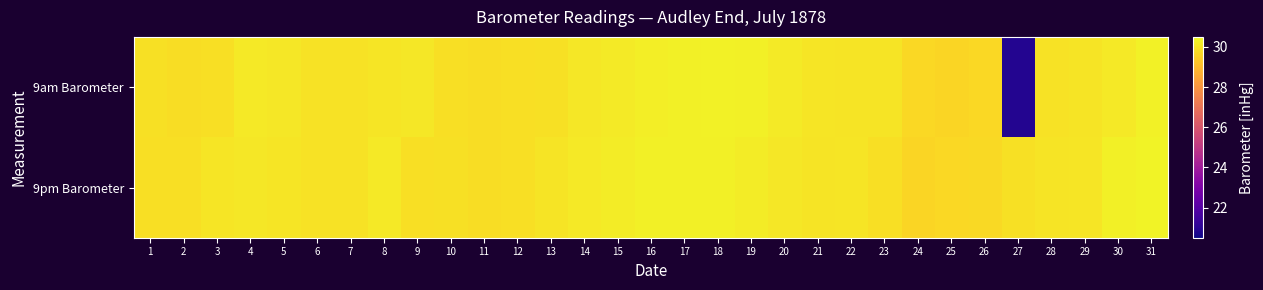

List the series in order of their overall mean, lowest first.

9am Barometer, 9pm Barometer